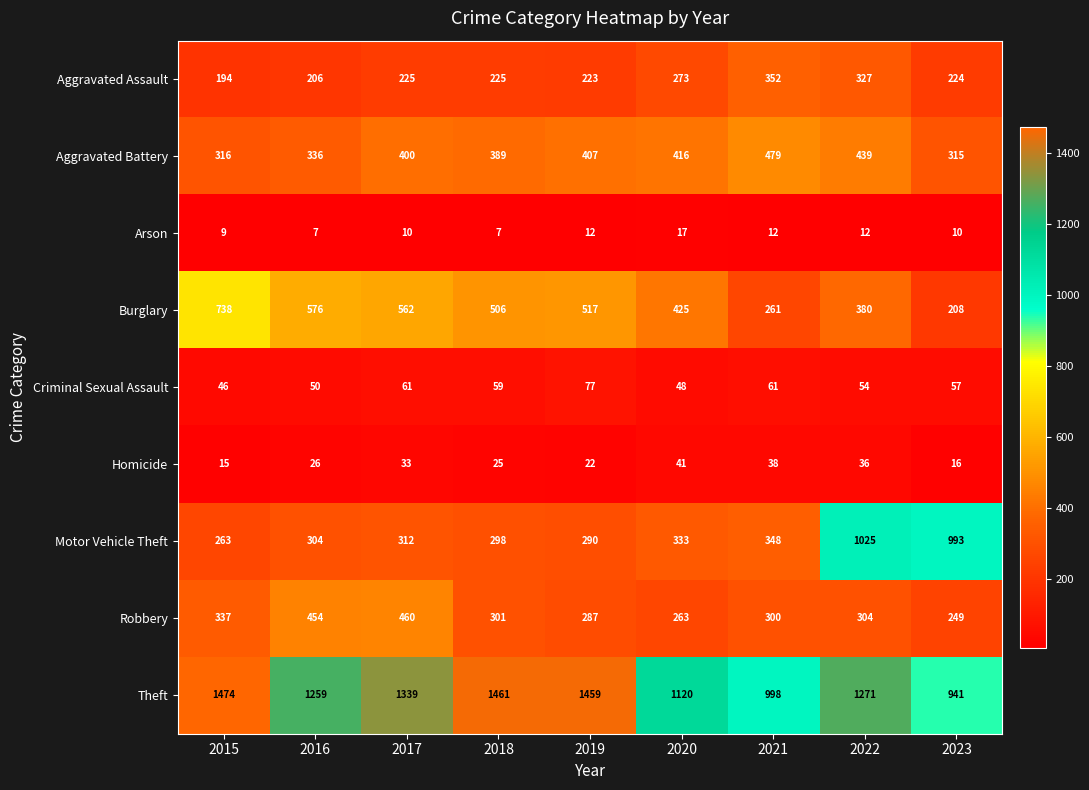

What is the greatest value displayed?

1474